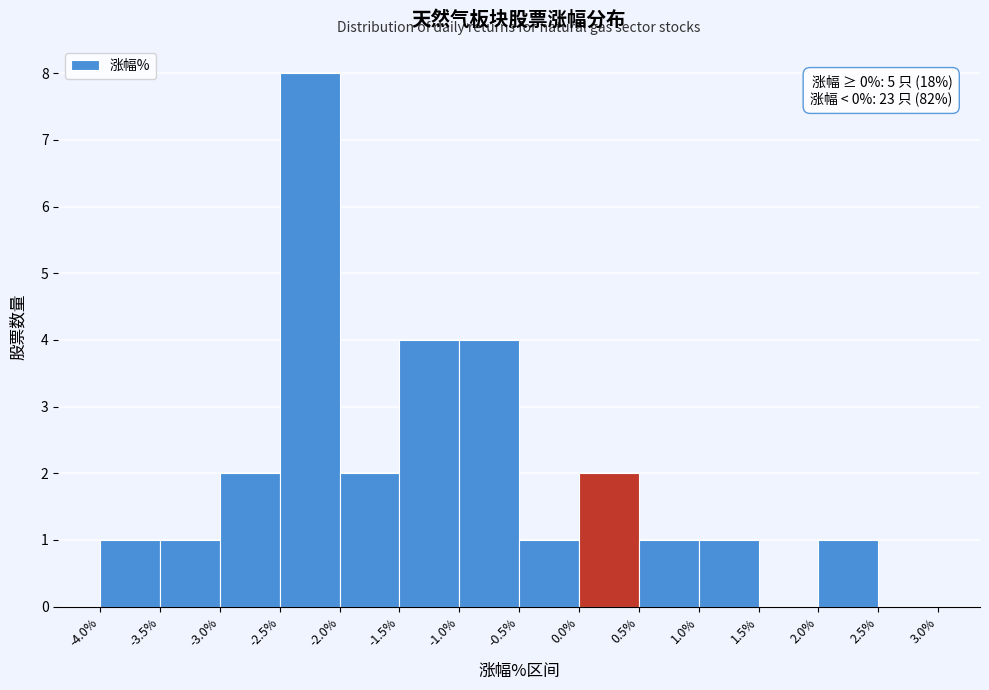

Which range on the x-axis has the tallest bar?

-2.5% to -2.0%